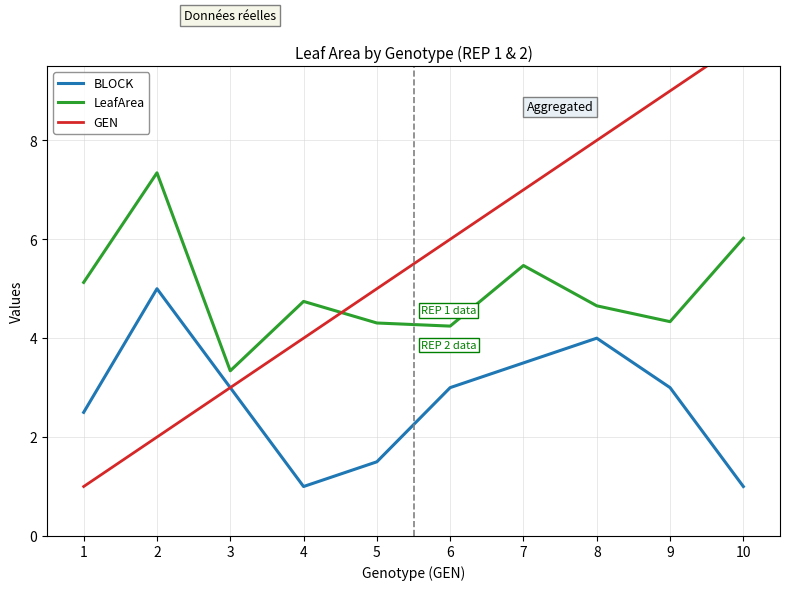

At which category does the chart reach its minimum across all series?

4